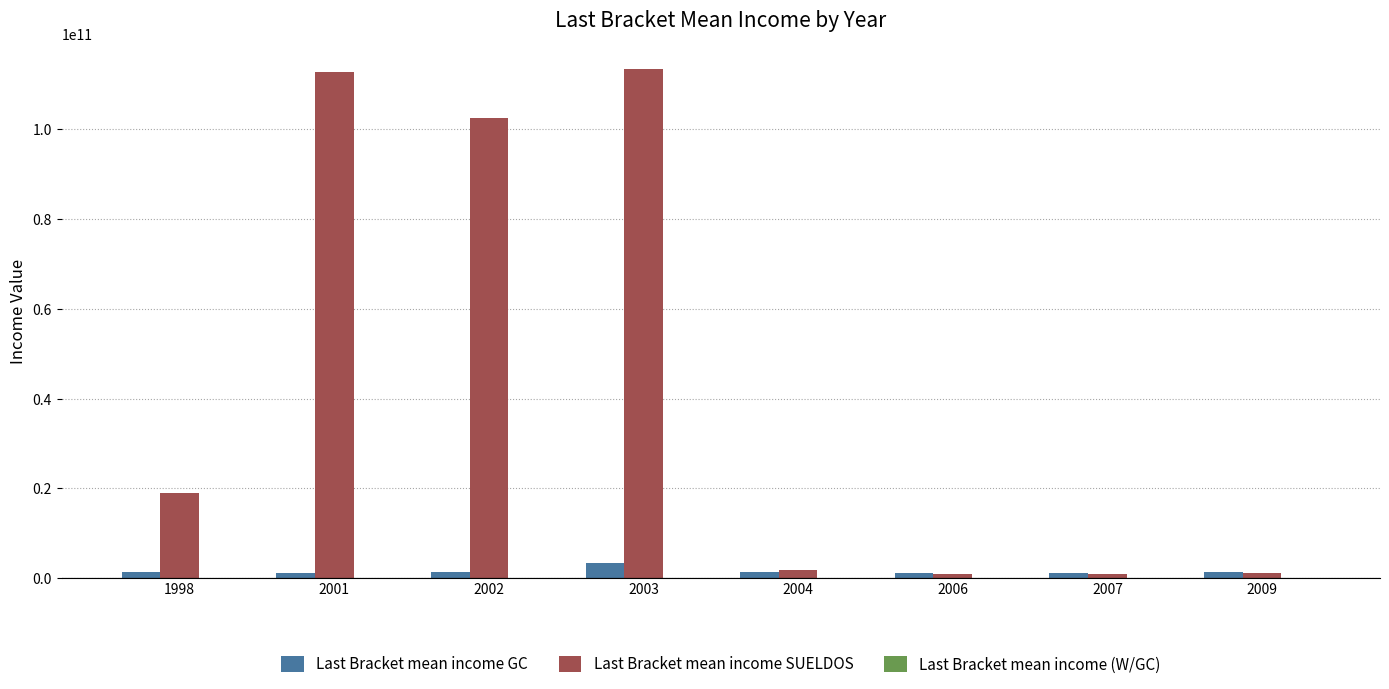

Which series changed the most between 1998 and 2006?

Last Bracket mean income SUELDOS